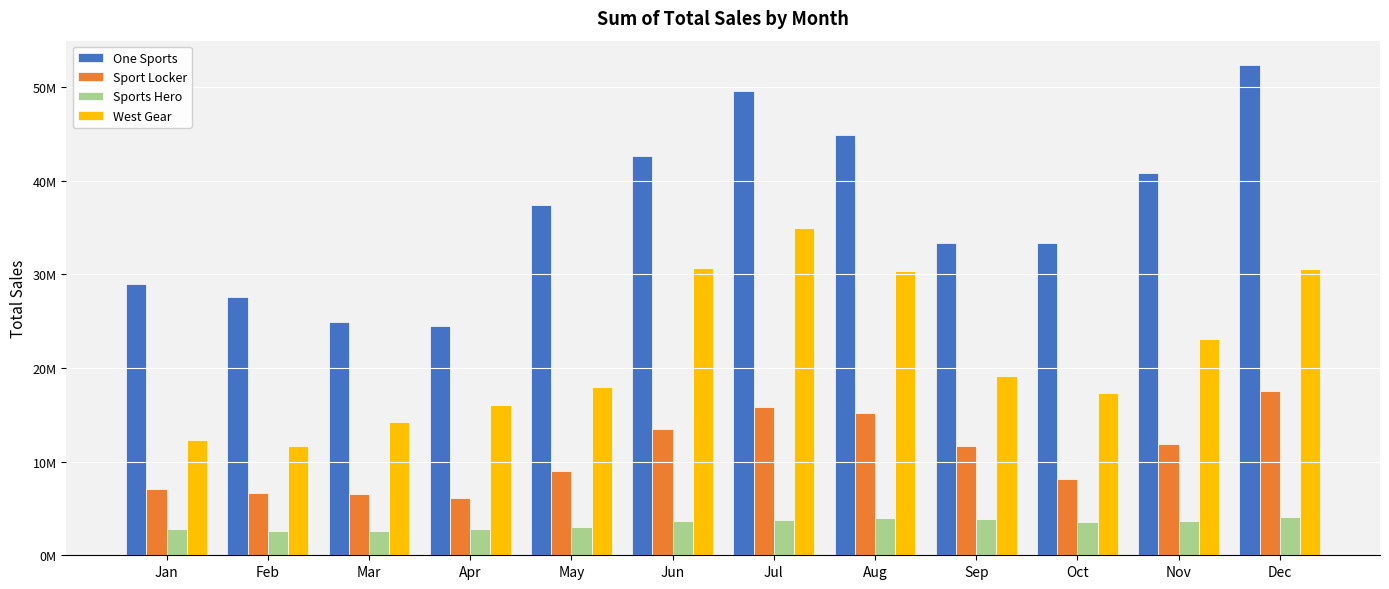

Which category has the highest value in the West Gear series?

Jul